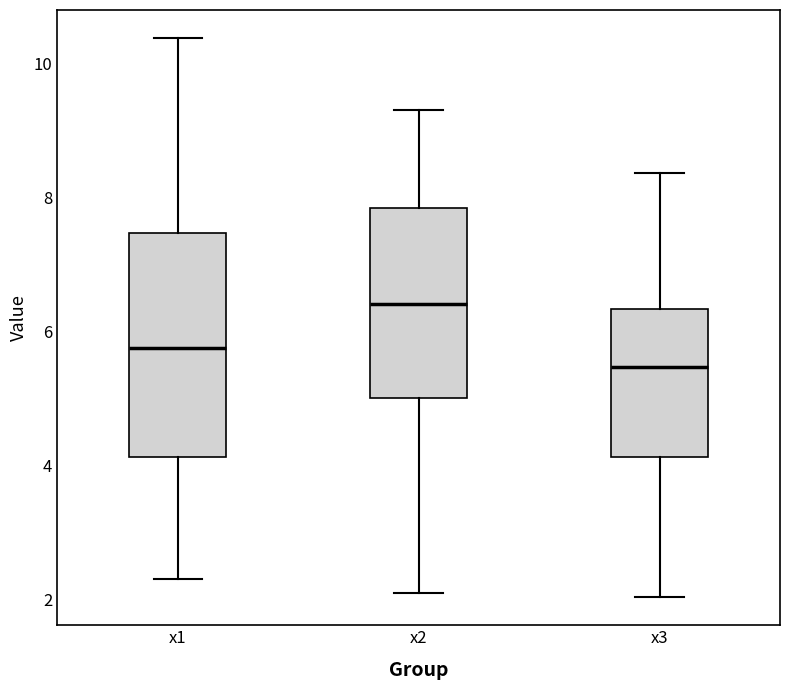

Which box has the lowest median line?

x3